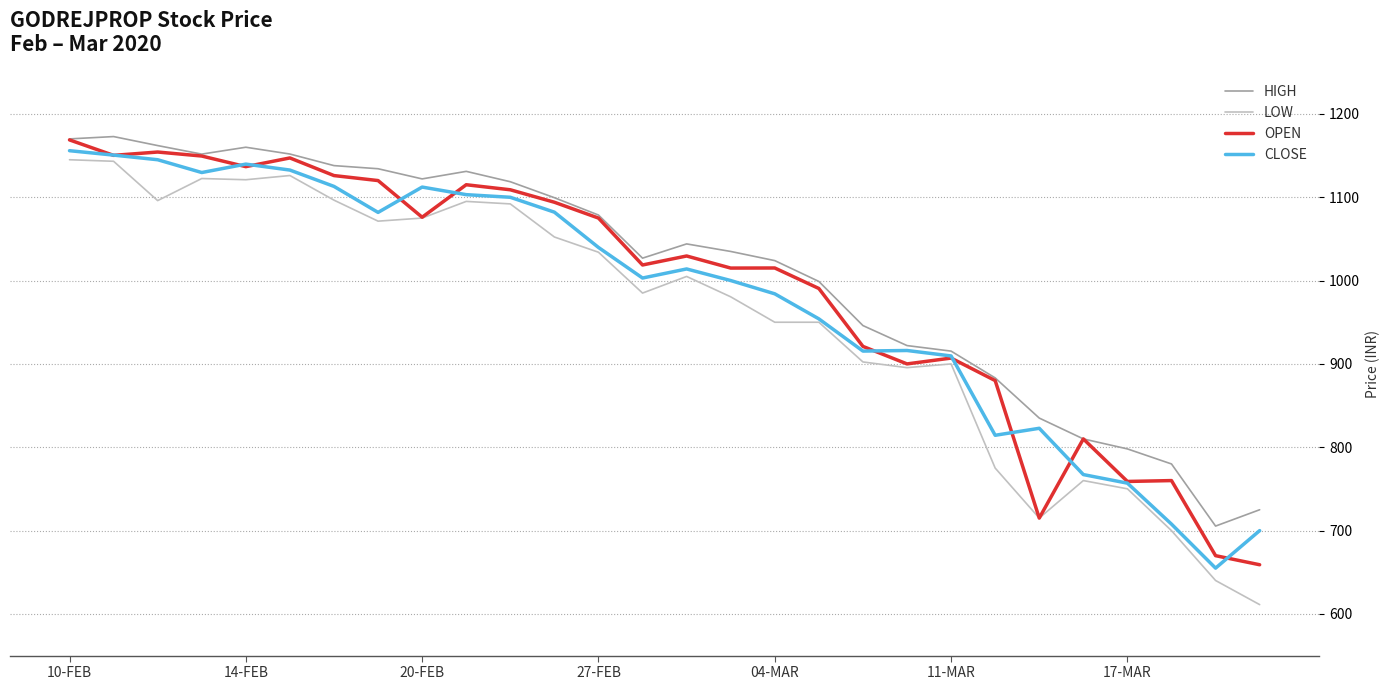

Rank the series by their average value, from lowest to highest.

LOW, CLOSE, OPEN, HIGH